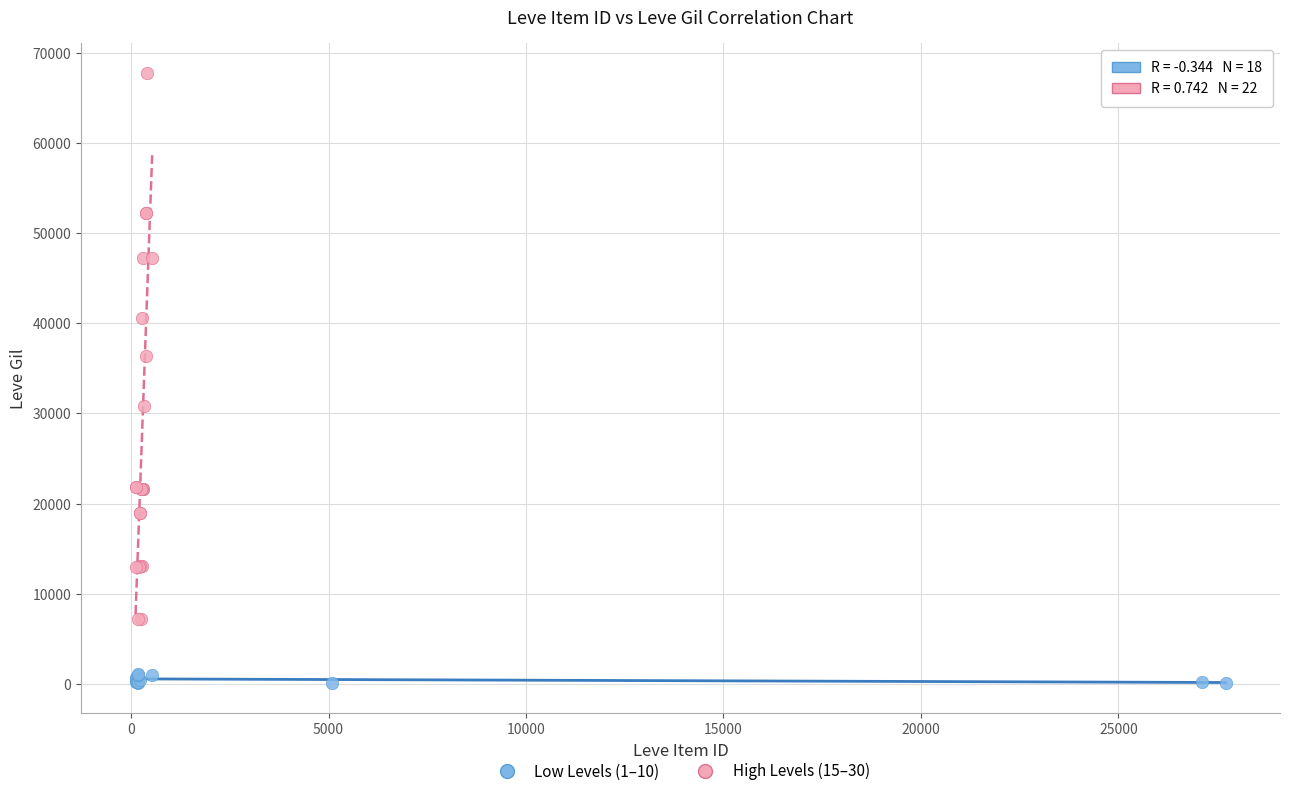

Which series reaches the maximum Y coordinate?

High Levels (15–30)